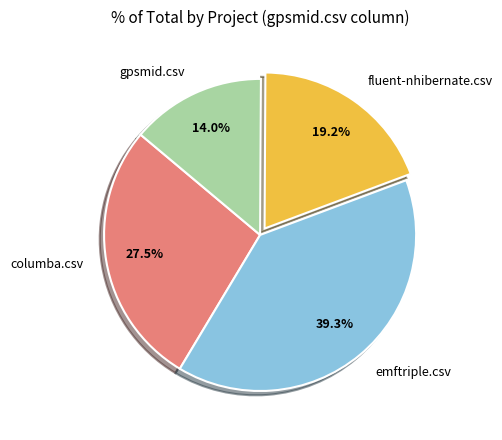

True or false: columba.csv accounts for 16% of the total.

False